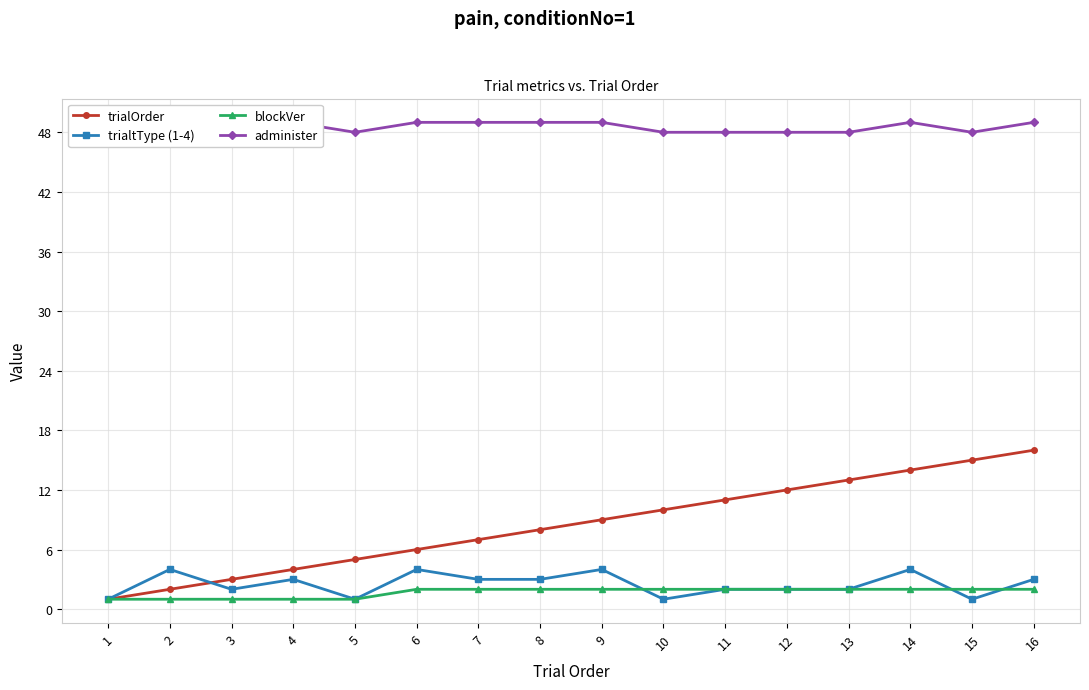

How many times do trialOrder and trialtType (1-4) cross each other?

1